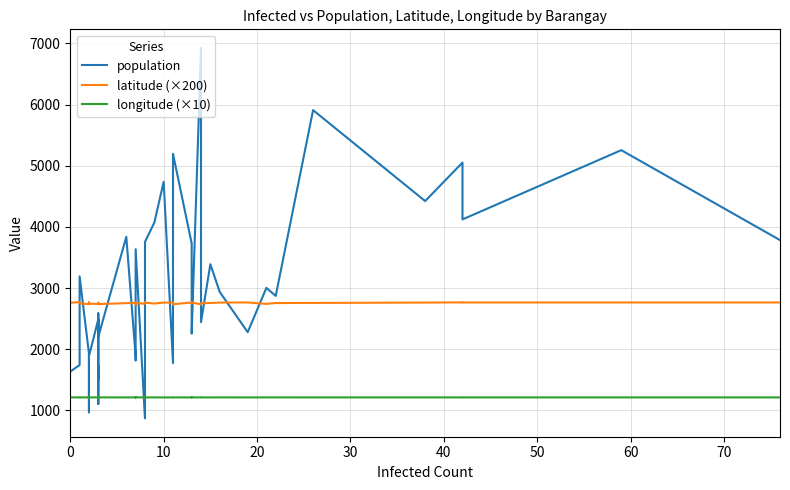

How many series are shown in this chart?

3